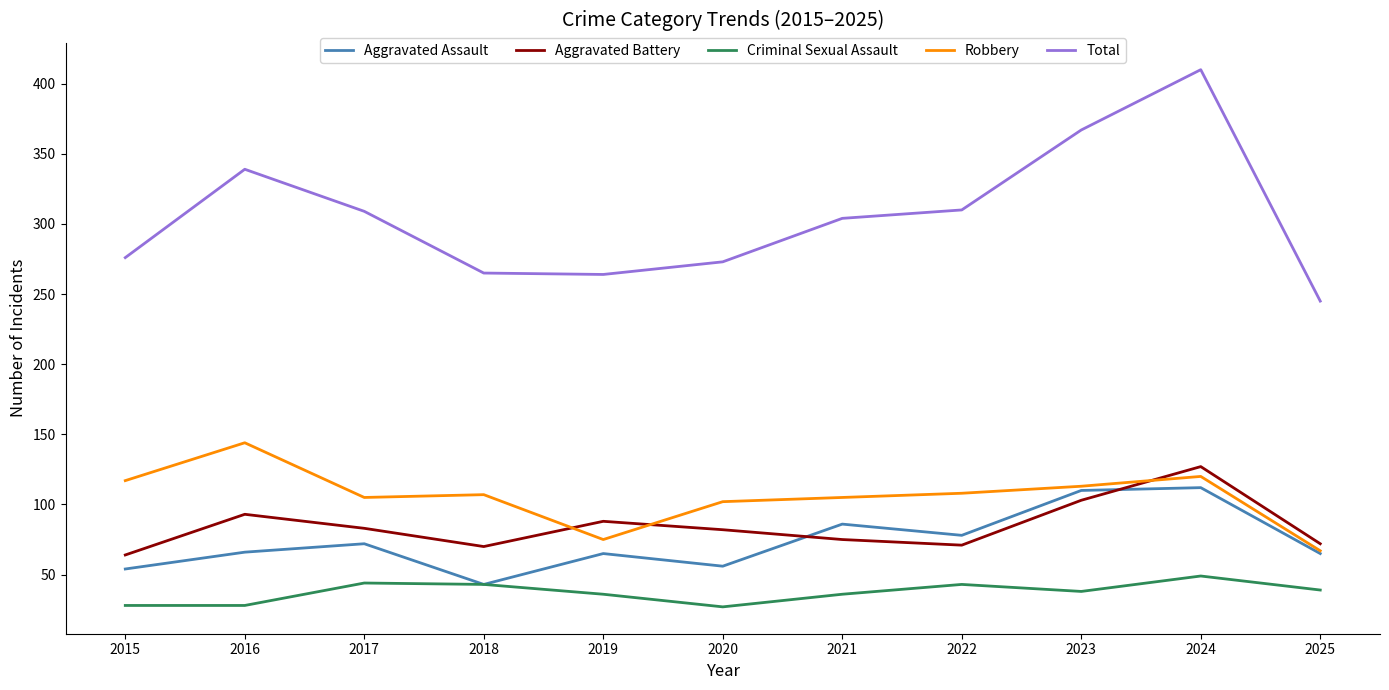

At how many categories does at least one series exceed 359?

2